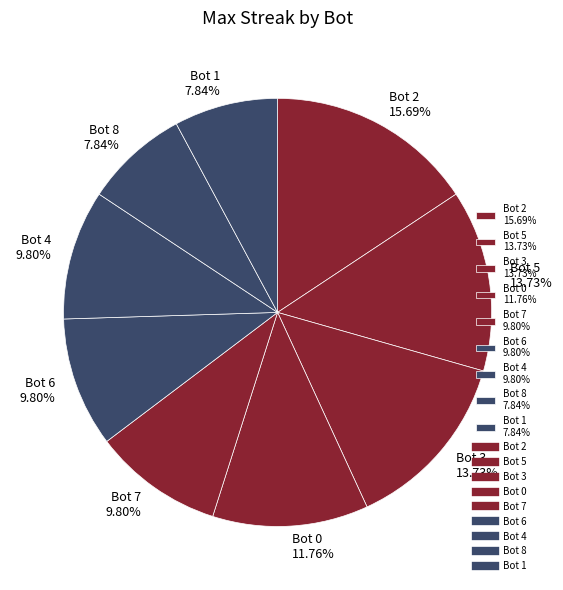

Approximately how many times larger is the value at Bot 4 9.80% compared to Bot 2 15.69%?

0.6